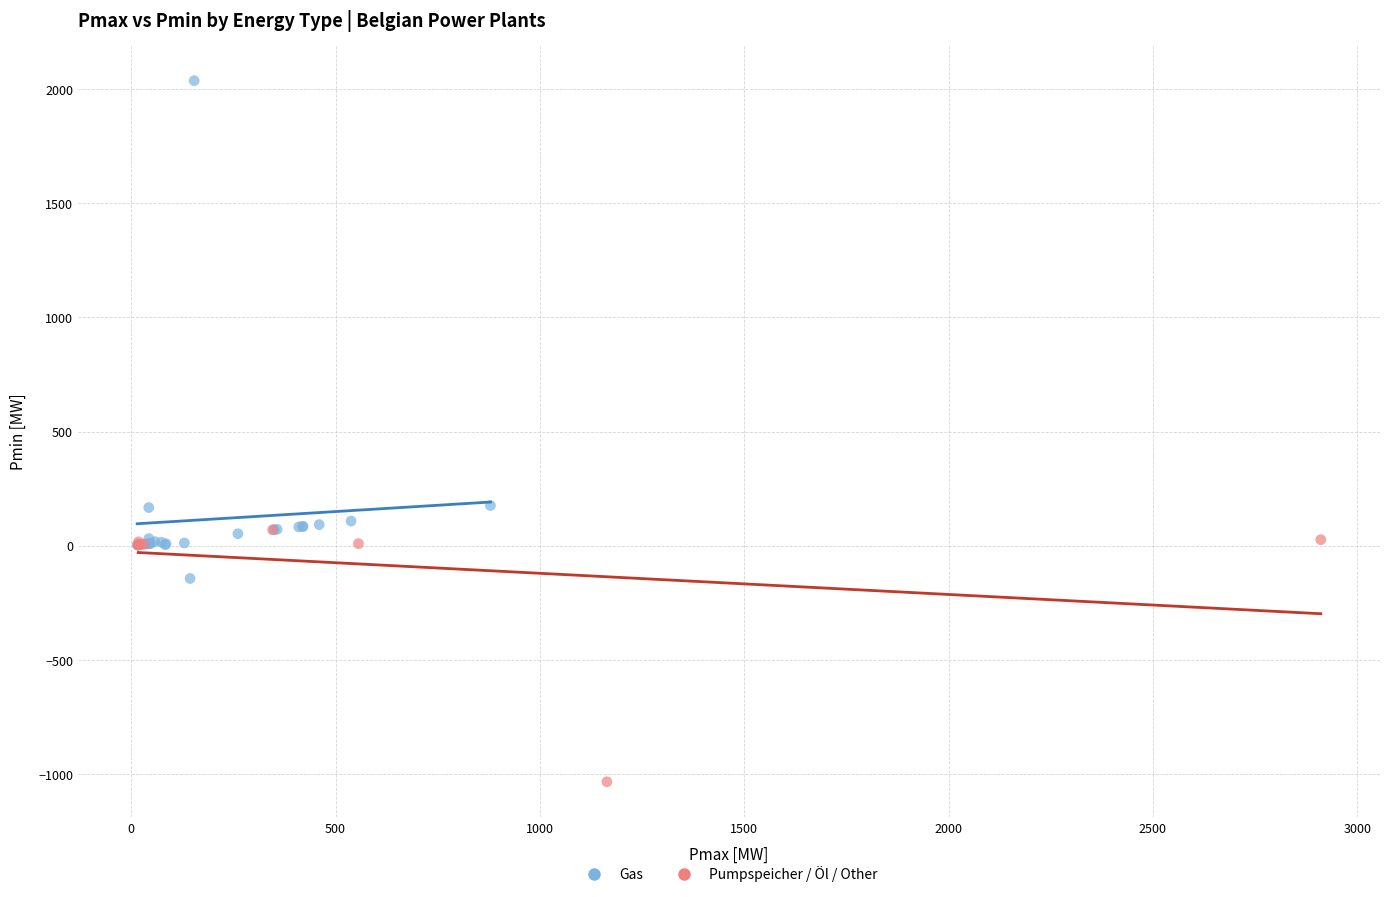

Which series reaches the maximum Y coordinate?

Gas